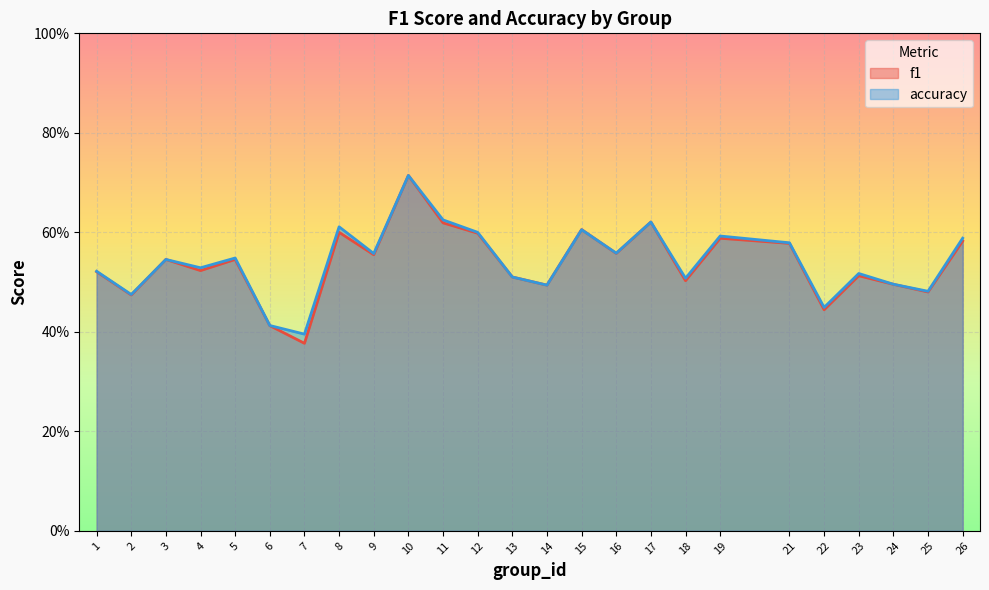

At 25, list the series in order from smallest to largest.

f1, accuracy